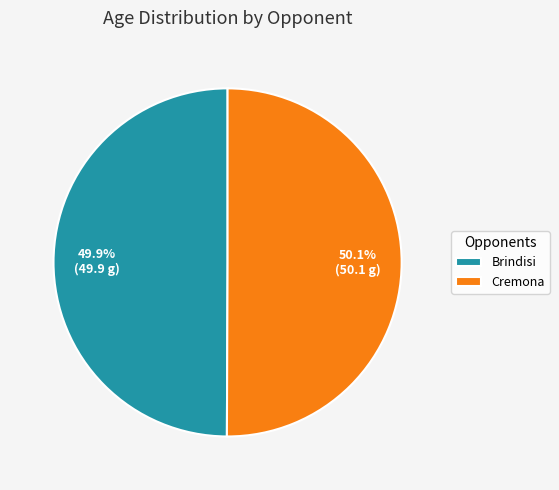

To the nearest percent, what percentage of the pie is Cremona?

50%